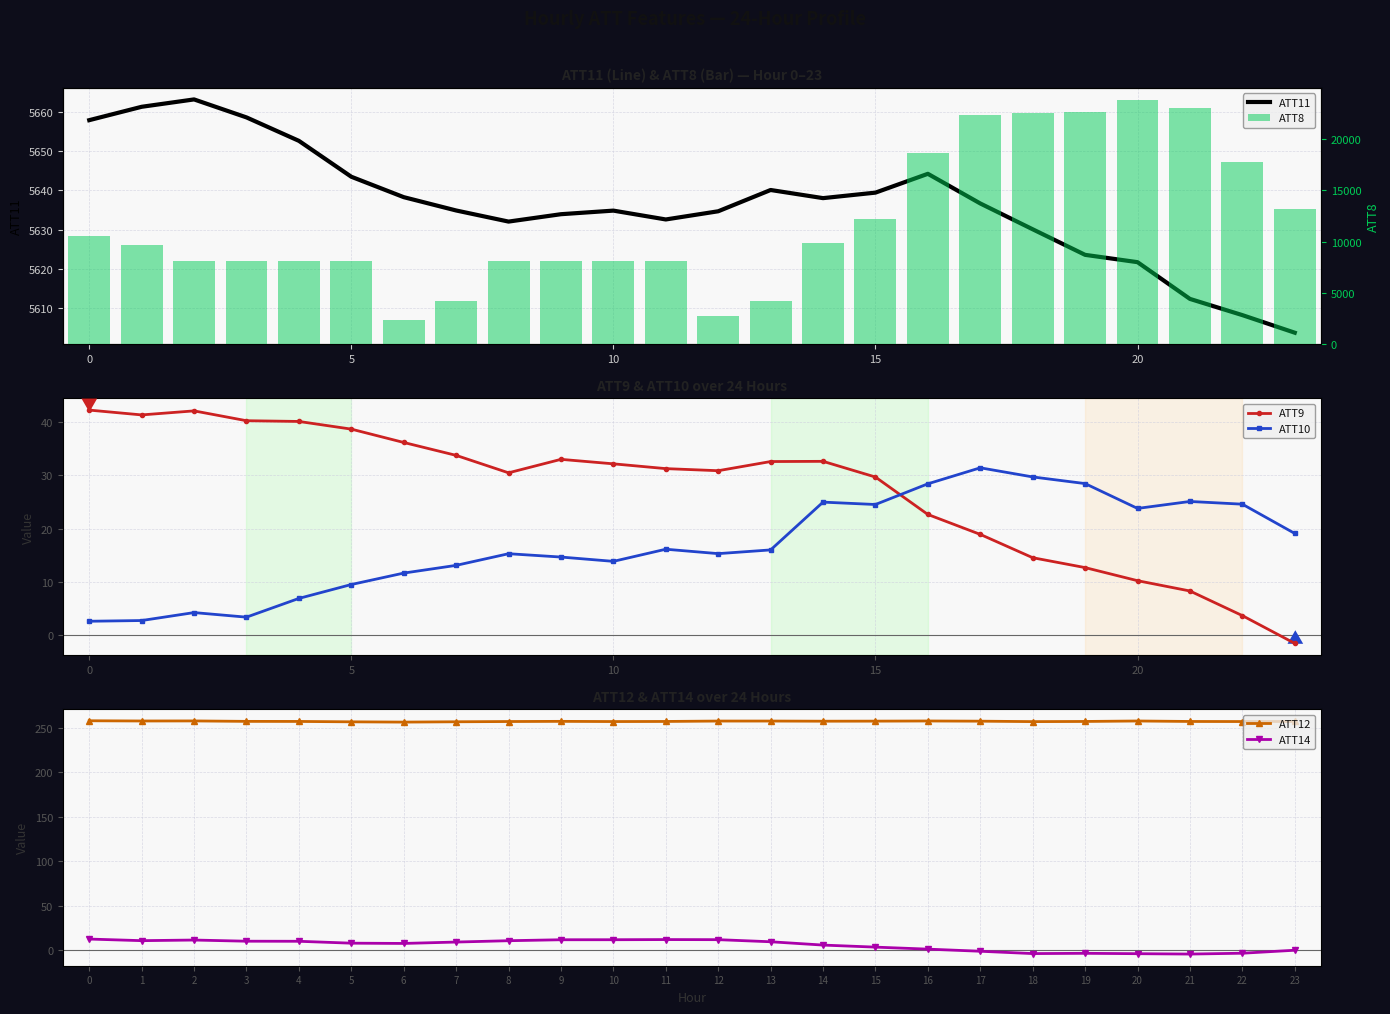

What value does the ATT12 series have at 15?

257.3